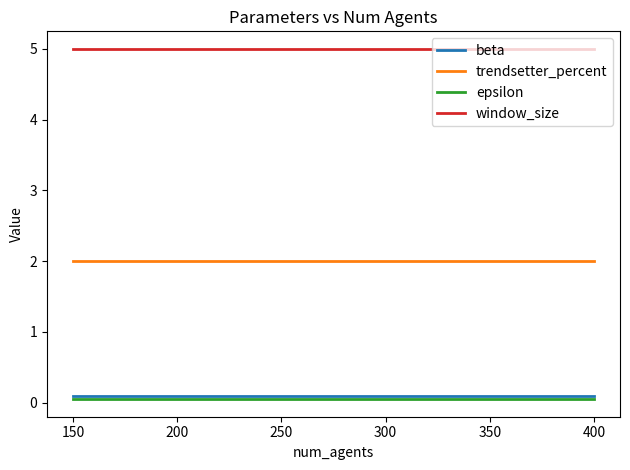

What is the minimum value for trendsetter_percent?

2.0